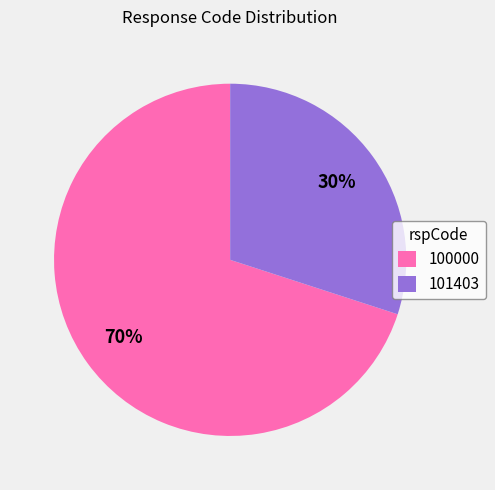

Is it true that 101403 is 61% of the pie?

False